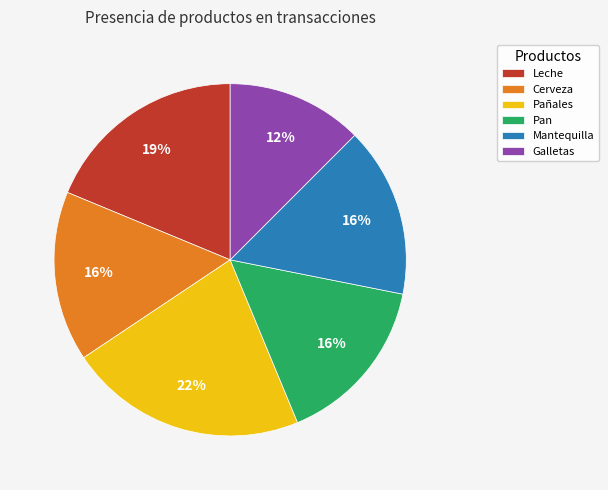

Is it true that Pañales is 22% of the pie?

True